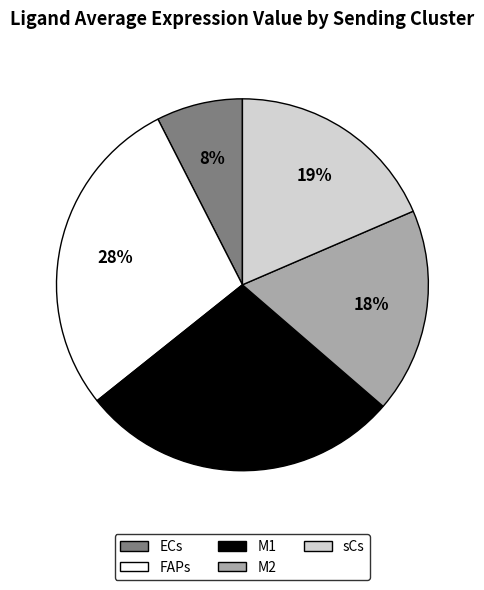

How many slices are in this pie chart?

5